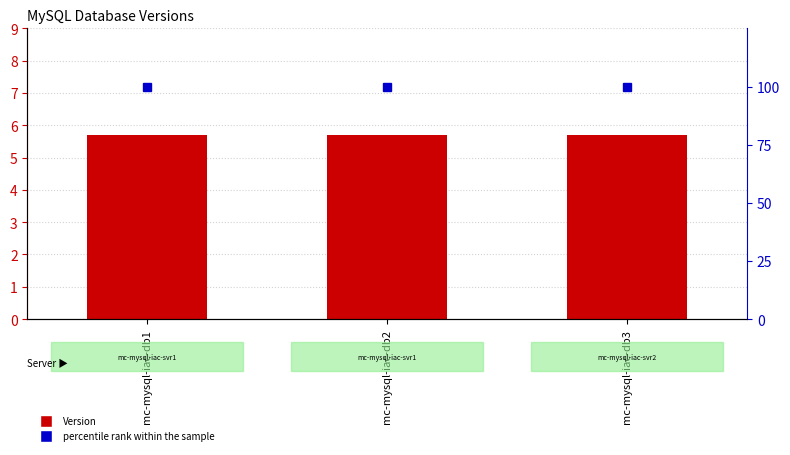

What is the spread (max minus min) of values at mc-mysql-iac-db1?

94.3